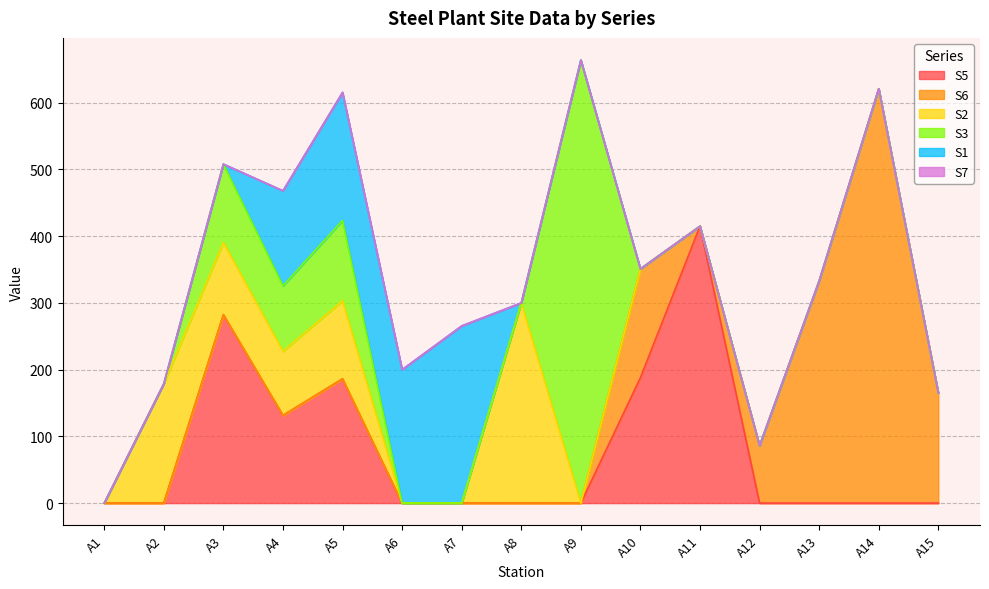

What is the total value across all series at A12?

86.0